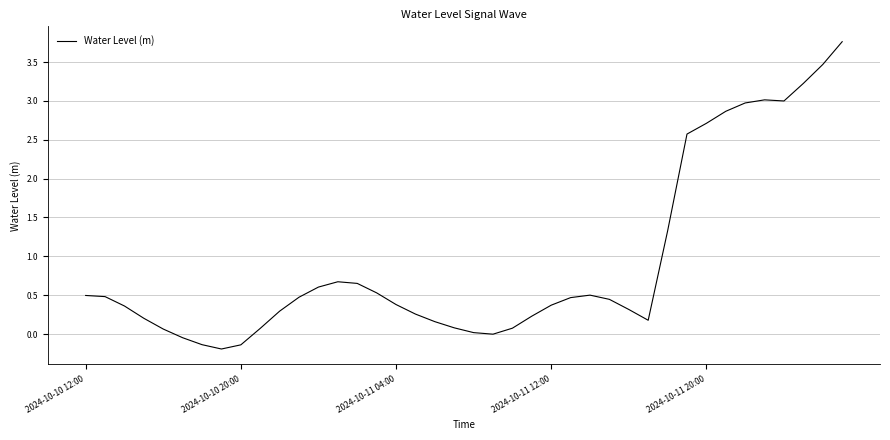

What is the maximum value shown in the chart?

3.8